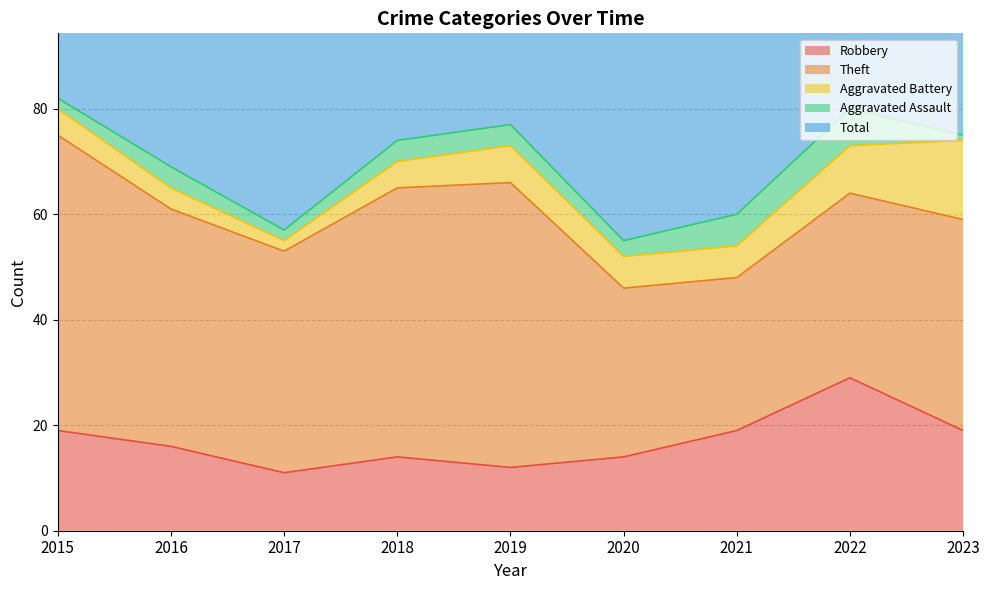

What value does the Aggravated Assault series have at 2022?

7